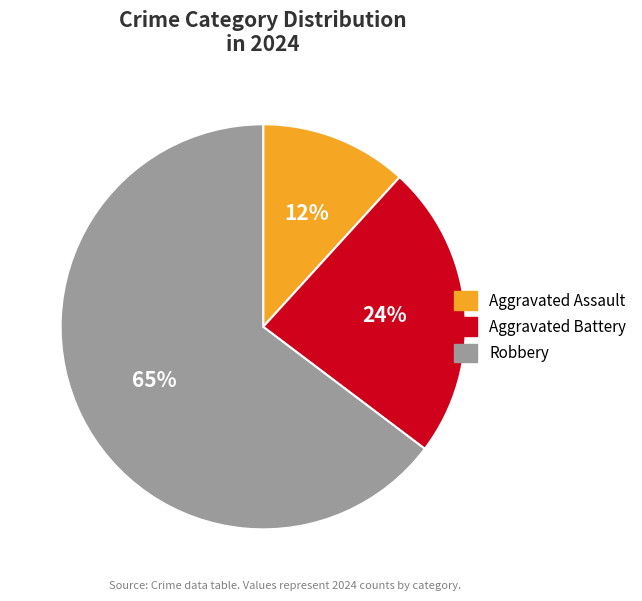

The Robbery slice represents 76% of the pie. True or false?

False